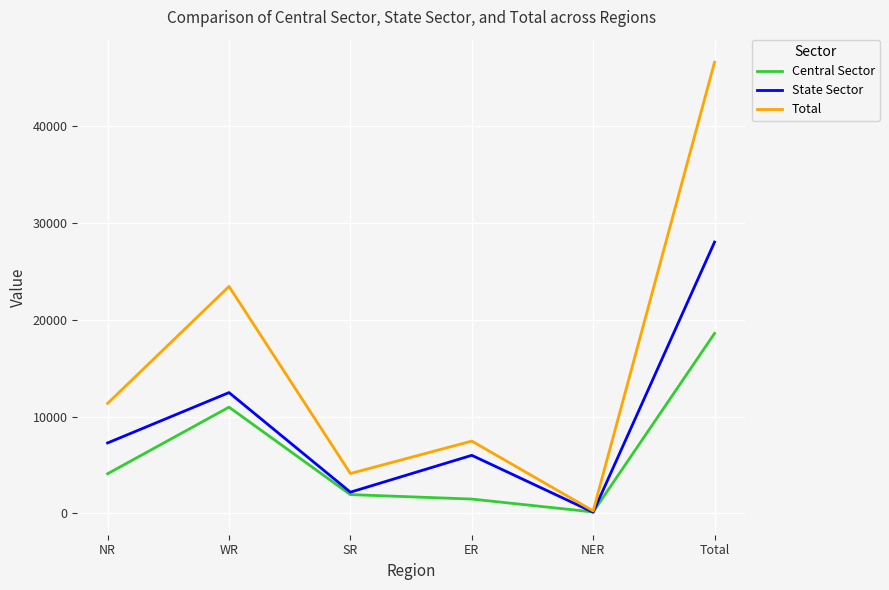

What is the difference between the maximum and minimum values in the State Sector series?

27917